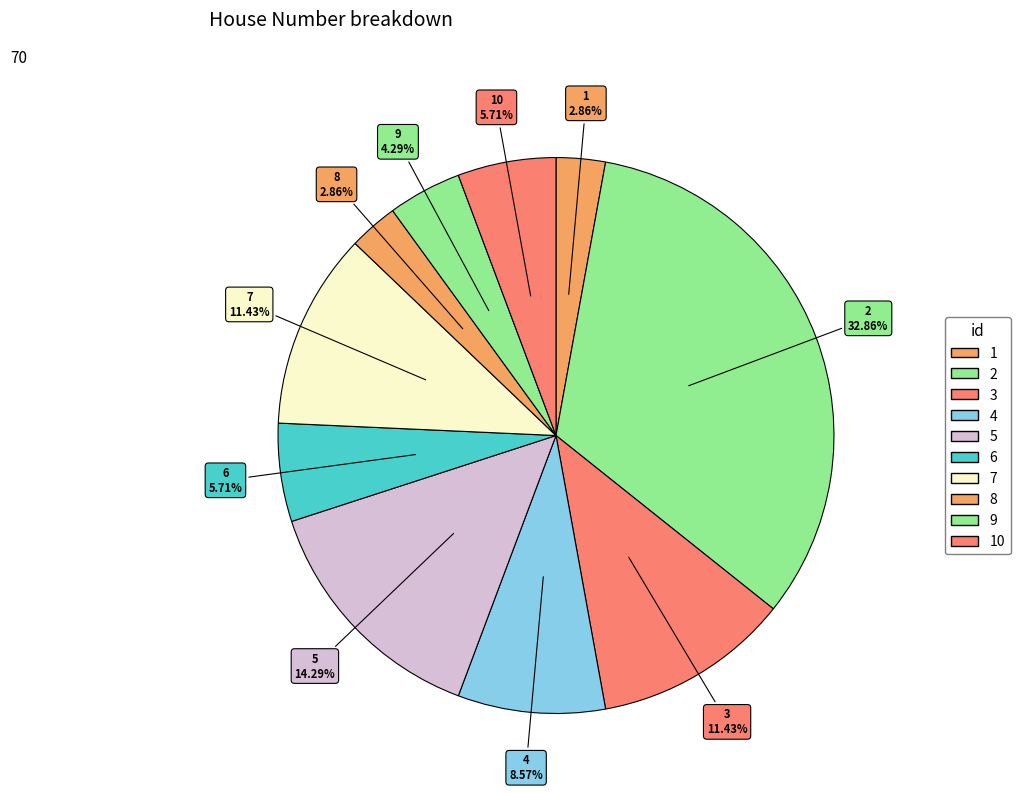

Does 6 account for over 50% of the chart?

No